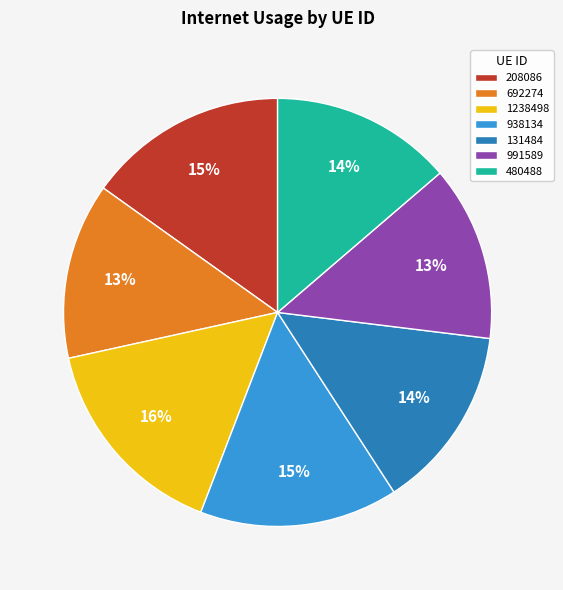

The 938134 slice represents 15% of the pie. True or false?

True